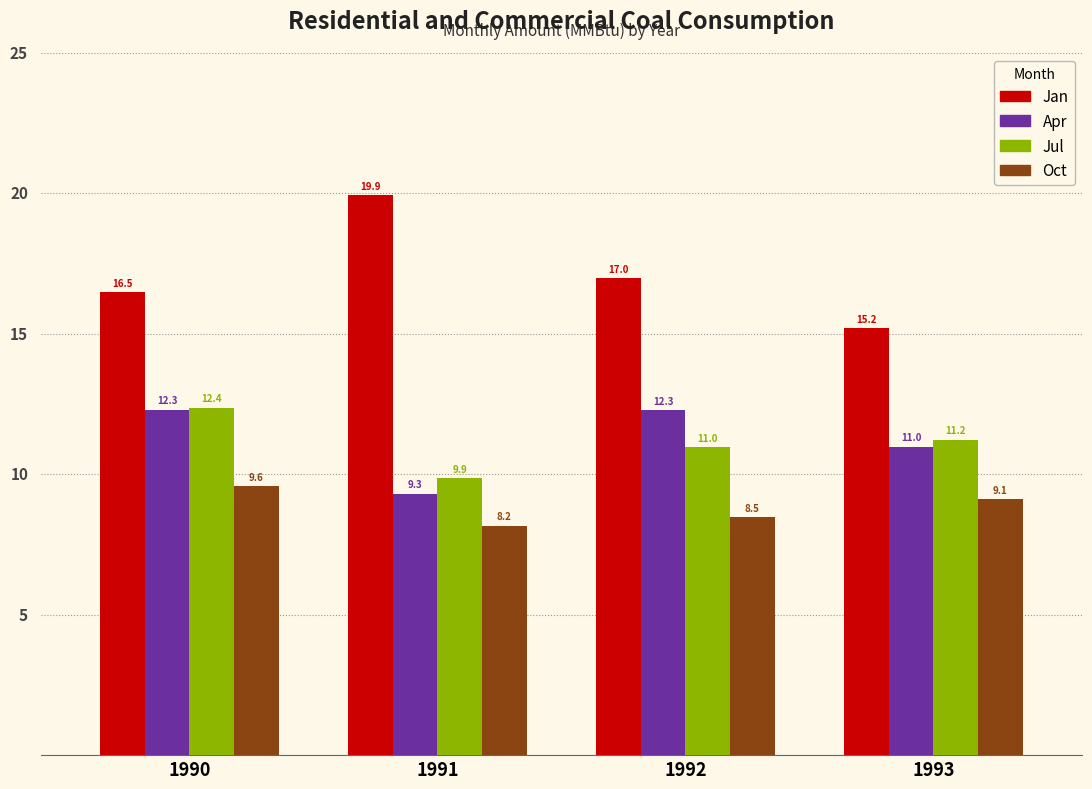

Reading left to right, extract all data points from this chart.

Jan: 1990=16.5	1991=19.9	1992=17.0	1993=15.2
Apr: 1990=12.3	1991=9.3	1992=12.3	1993=11.0
Jul: 1990=12.4	1991=9.9	1992=11.0	1993=11.2
Oct: 1990=9.6	1991=8.2	1992=8.5	1993=9.1